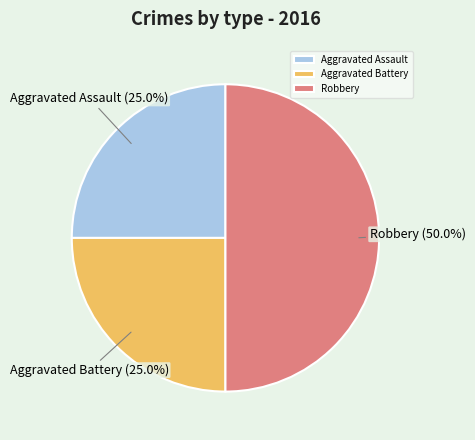

What is the largest slice in the pie chart?

Robbery